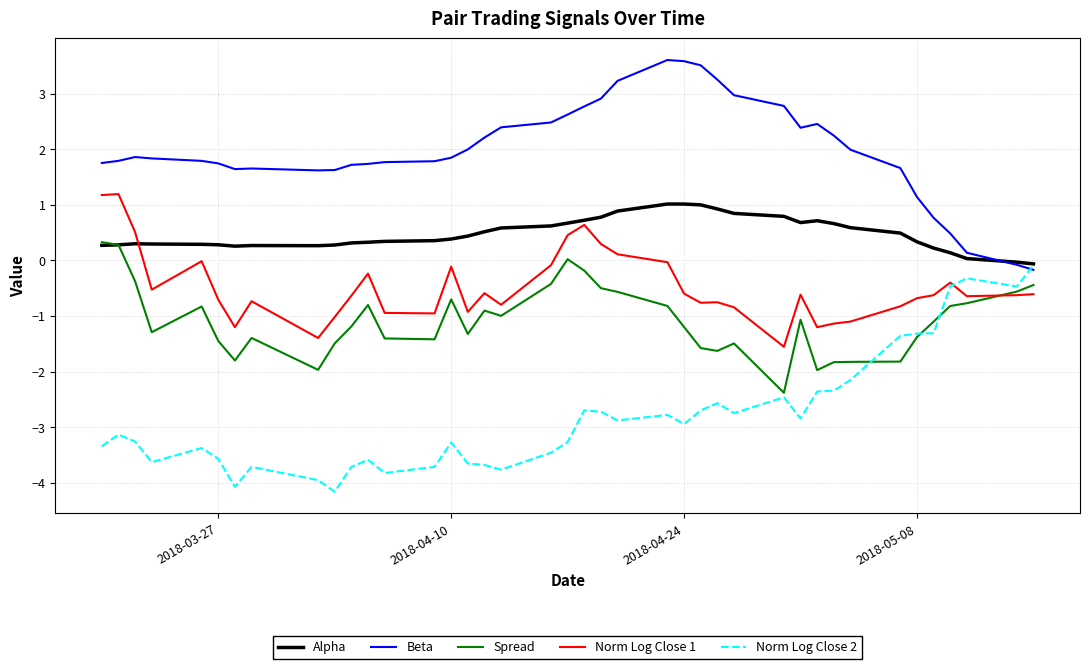

Which series has the largest total across all categories?

Beta